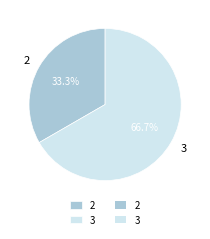

Which slice is the largest?

3